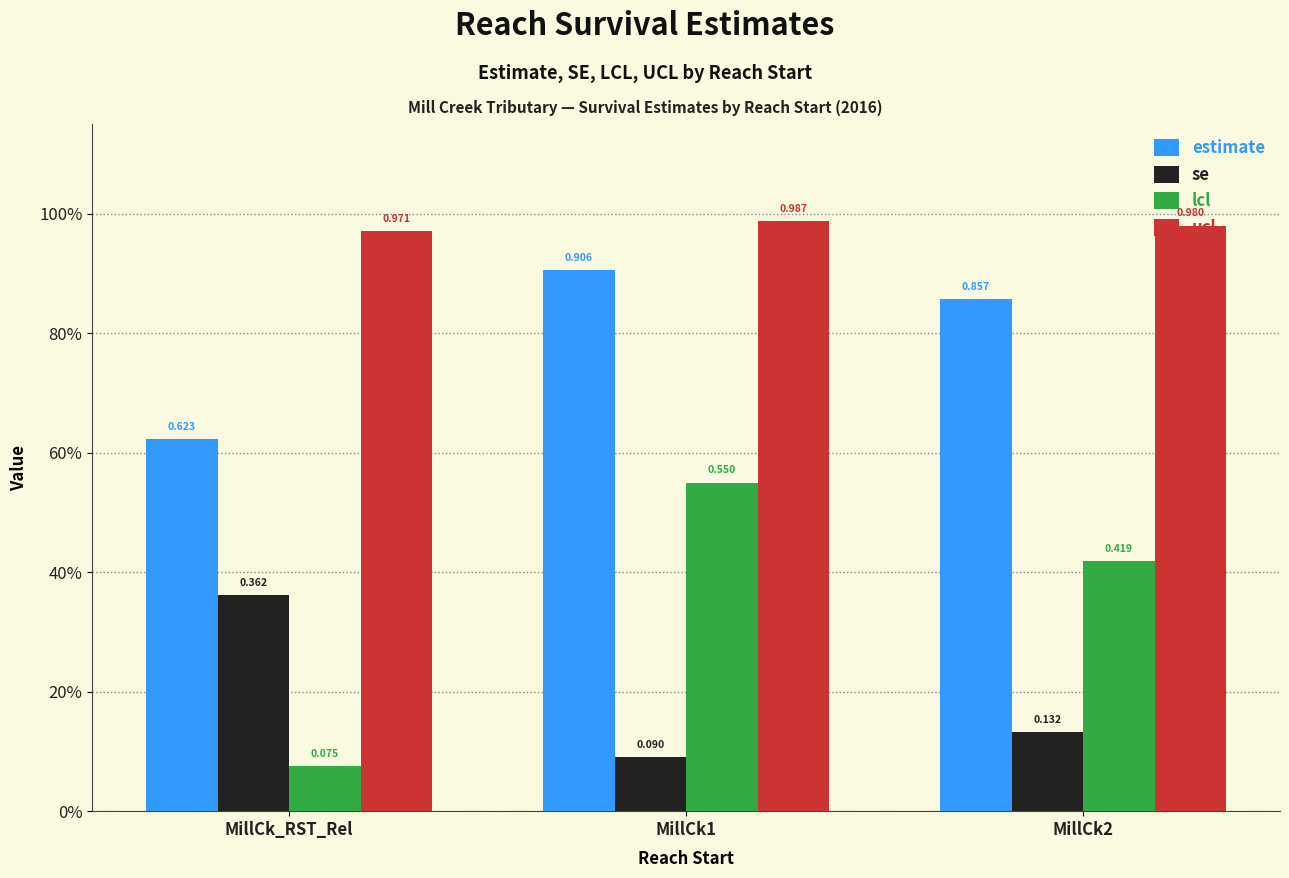

Rank the series by their average value, from lowest to highest.

se, lcl, estimate, ucl